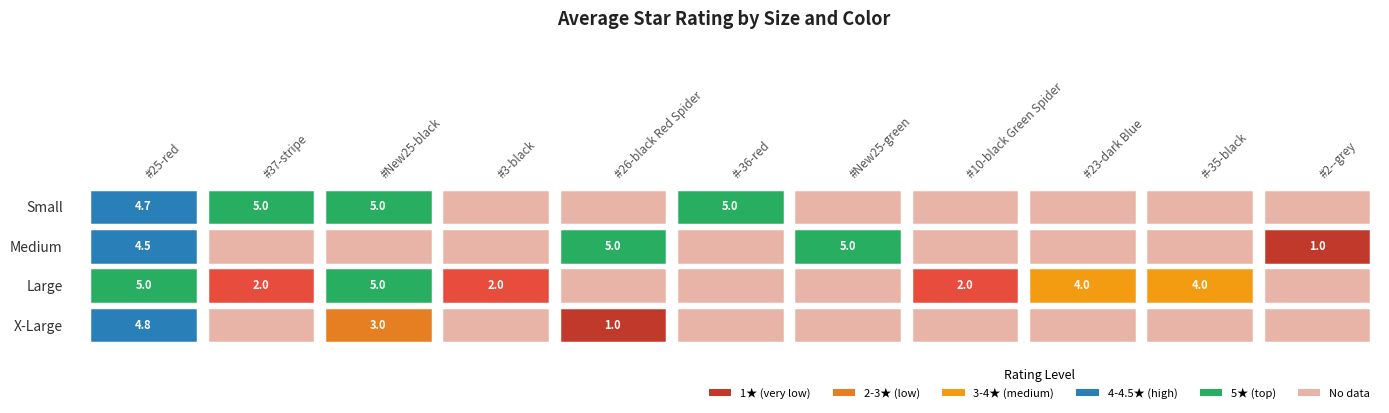

At #-36-red, list the series in order from smallest to largest.

Medium, Large, X-Large, Small